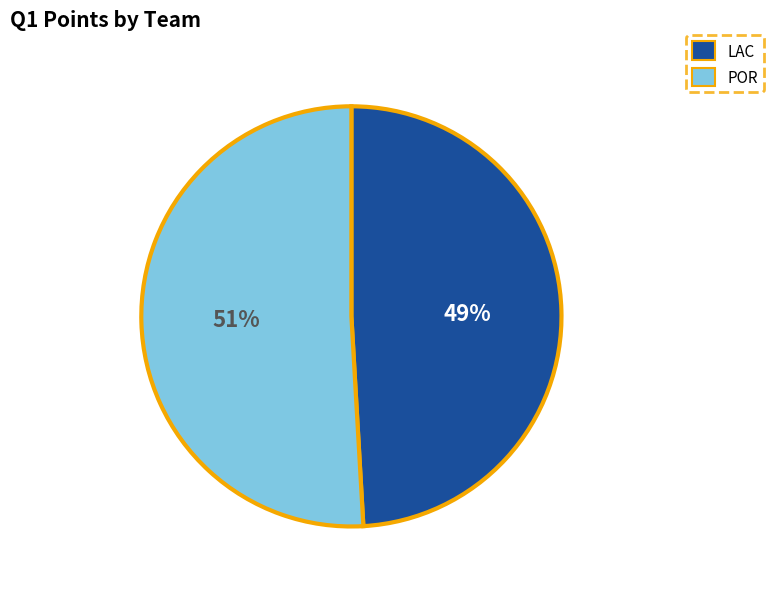

To the nearest percent, what portion does LAC represent?

49%